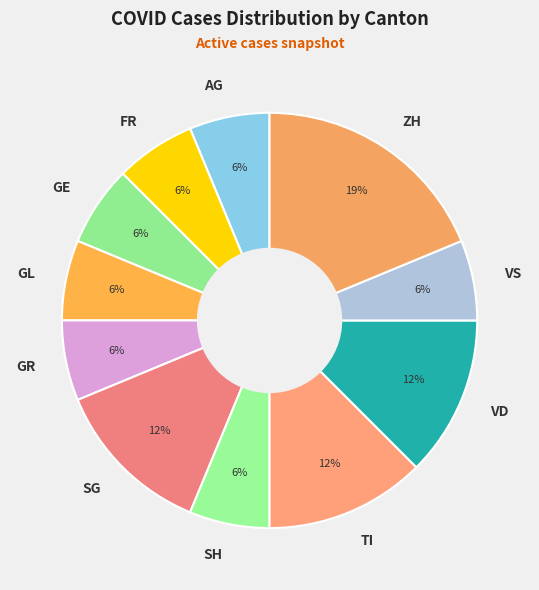

Which slice is the largest?

ZH